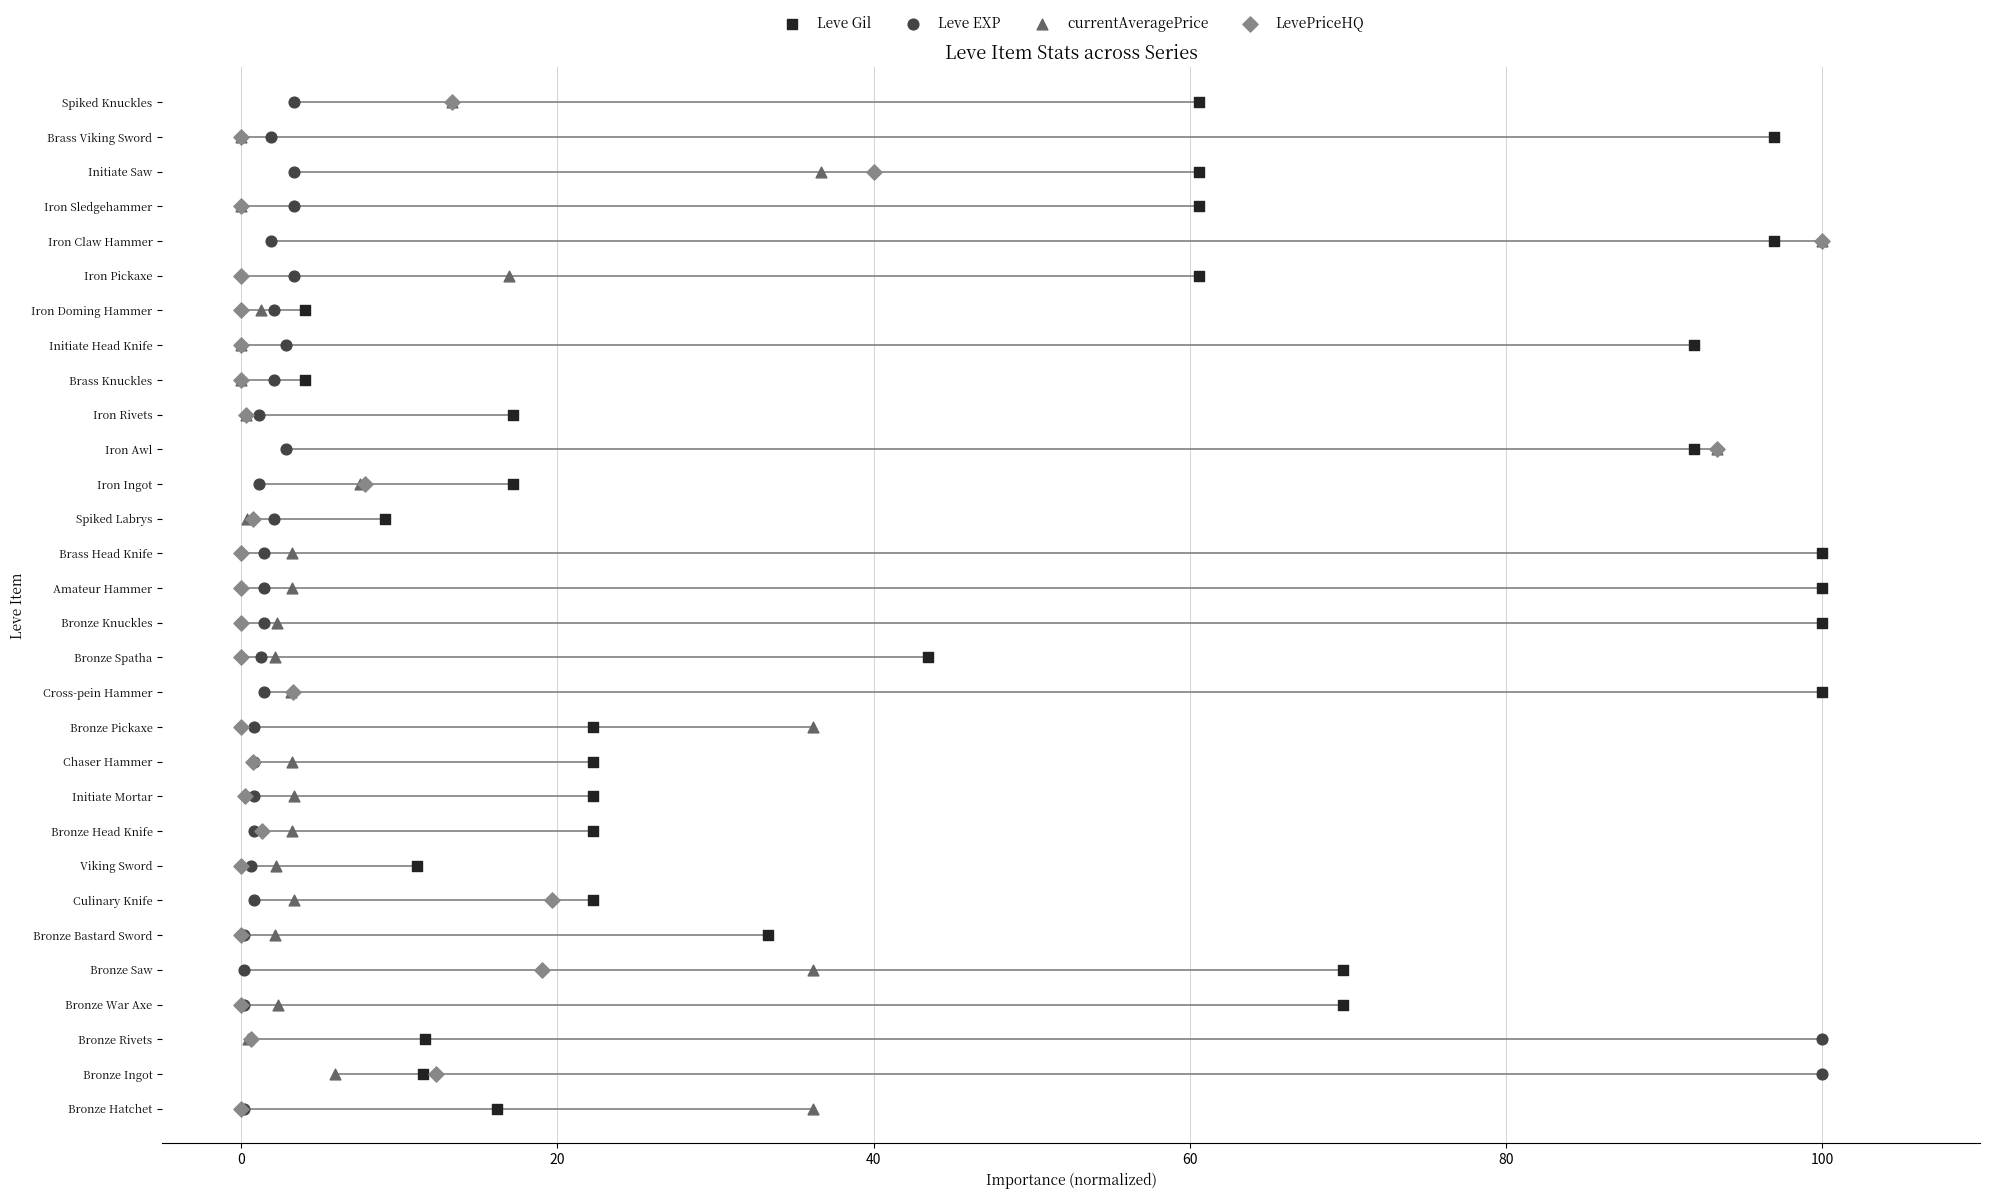

Which series reaches the maximum Y coordinate?

Leve Gil